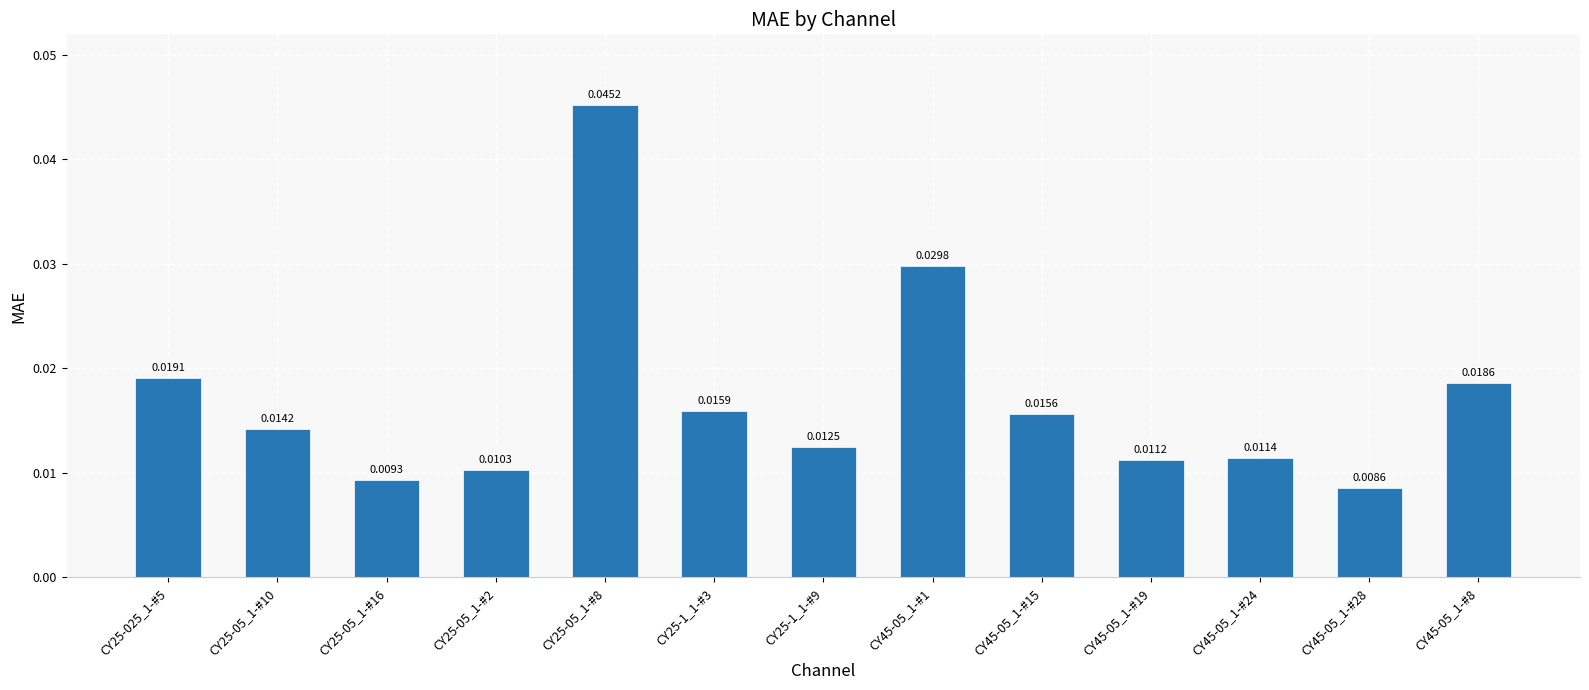

List the labels in order of value, smallest first.

CY45-05_1-#28, CY25-05_1-#16, CY25-05_1-#2, CY45-05_1-#19, CY45-05_1-#24, CY25-1_1-#9, CY25-05_1-#10, CY45-05_1-#15, CY25-1_1-#3, CY45-05_1-#8, CY25-025_1-#5, CY45-05_1-#1, CY25-05_1-#8